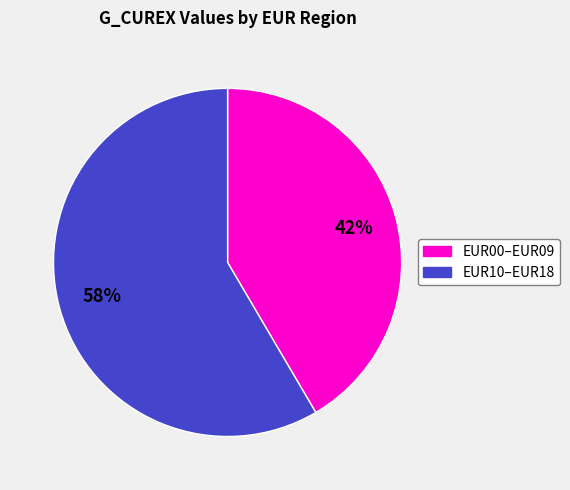

Count the number of slices in the pie.

2